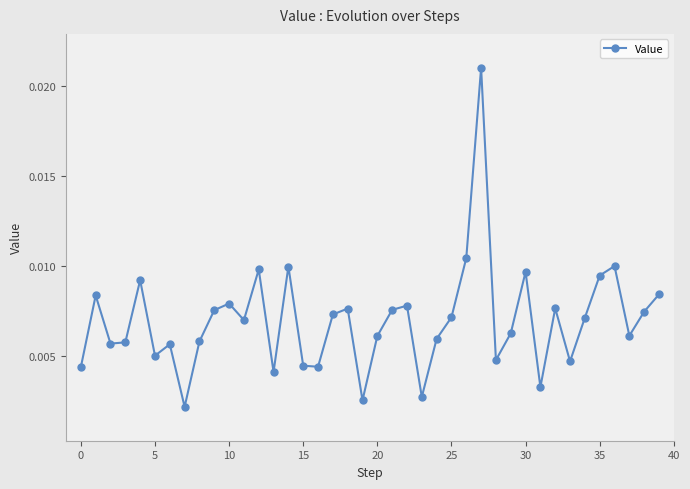

True or false: the data has more than 1 interior local peaks.

True